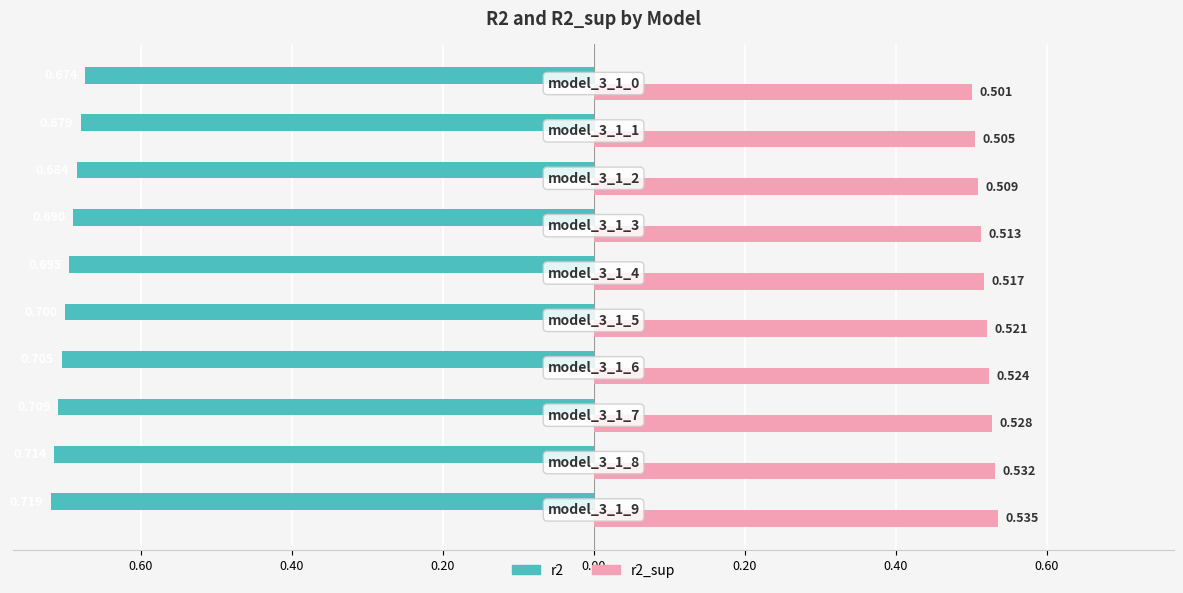

What are all the series names shown in the legend?

r2, r2_sup